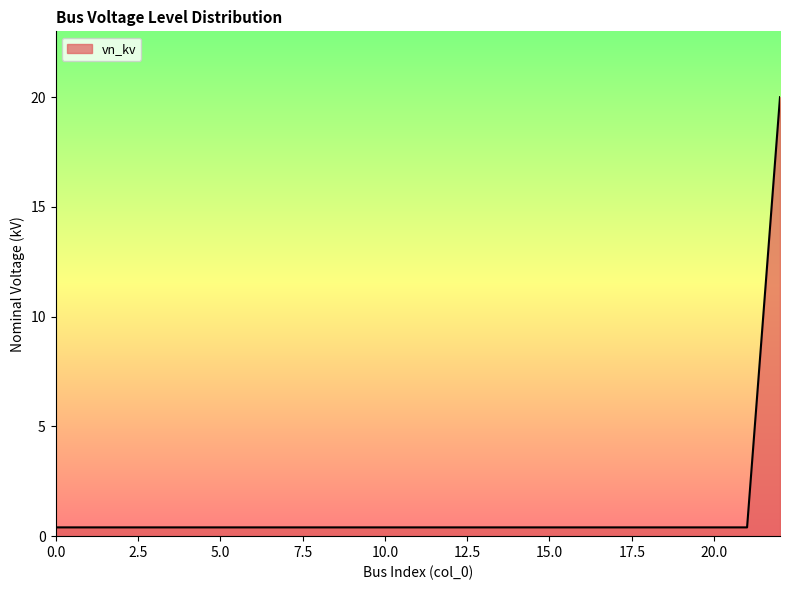

What is the greatest value displayed?

20.0